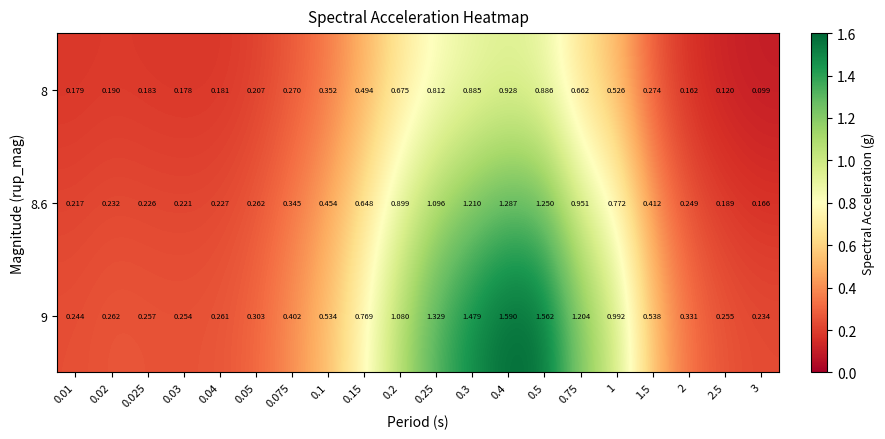

Is the value of 9 at 0.03 greater than the value of 8 at 0.25?

No